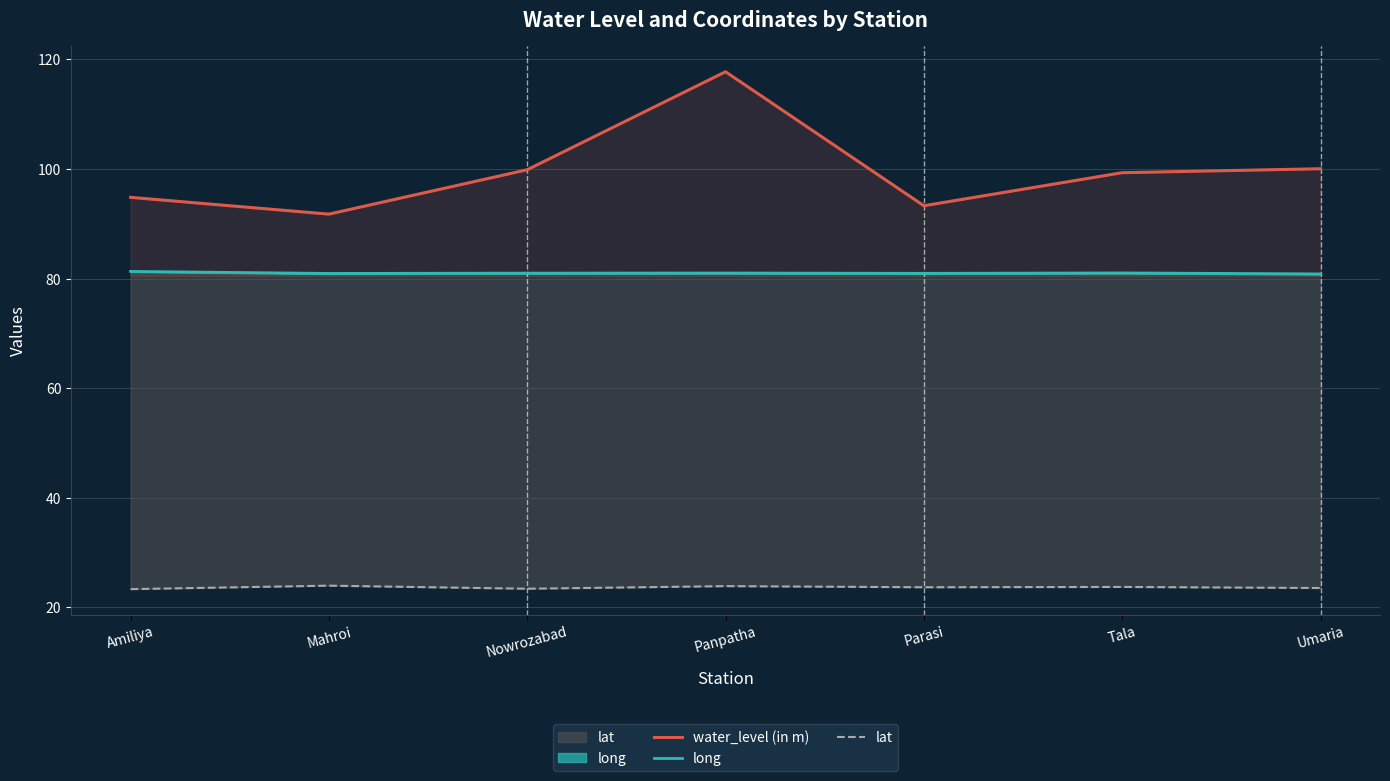

Reading right to left, list all the values displayed in this chart.

water_level (in m): 100.0	99.3	93.3	117.7	99.8	91.8	94.8
long: 80.8	81.0	80.9	81.0	81.0	80.9	81.3
lat: 23.5	23.7	23.7	23.9	23.4	24.0	23.3